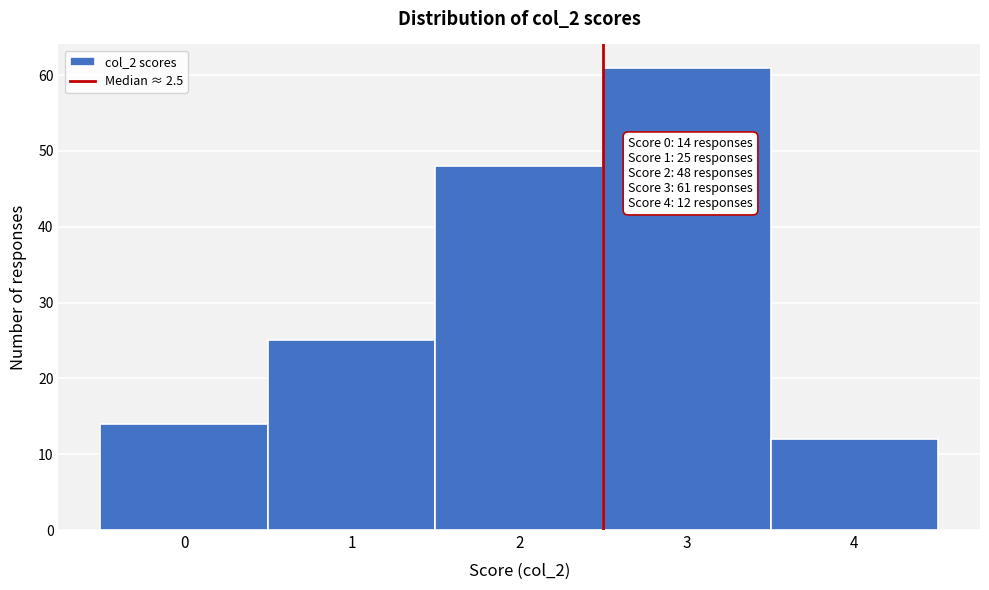

Which range on the x-axis has the tallest bar?

2.5 to 3.5